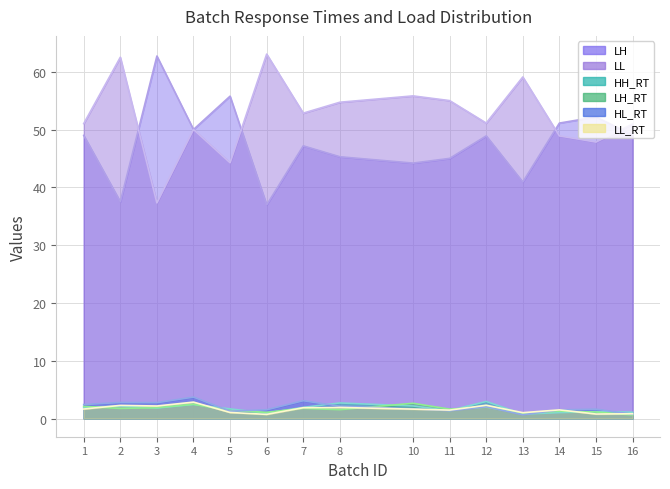

How many interior local valleys does the HL_RT series have?

4